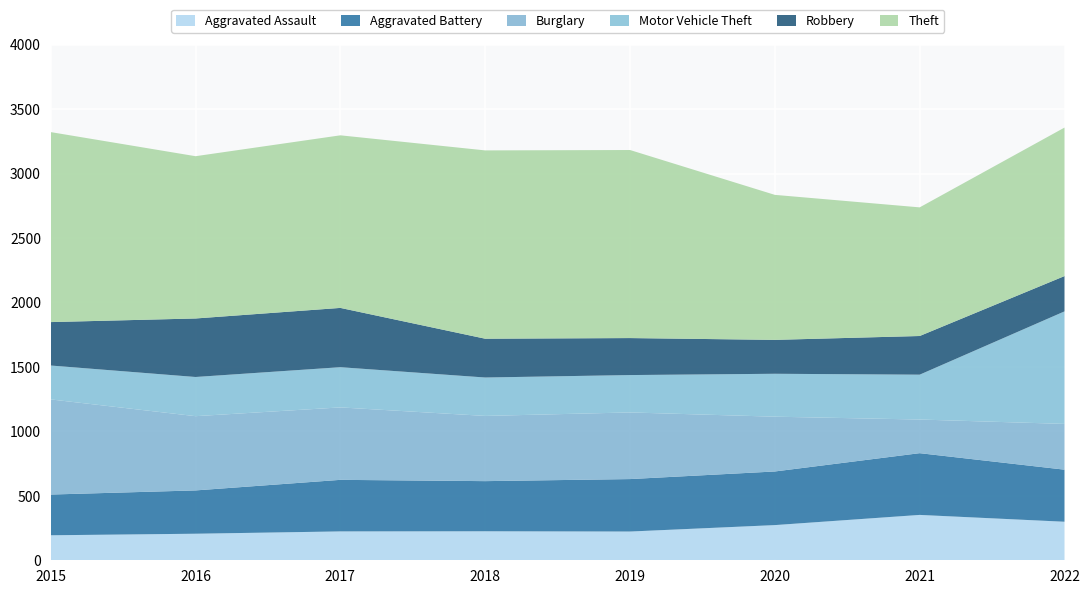

Reading left to right, extract all data points from this chart.

Aggravated Assault: 194	206	224	225	223	273	352	299
Aggravated Battery: 316	336	400	389	407	416	479	404
Burglary: 738	576	562	506	517	425	261	355
Motor Vehicle Theft: 263	304	312	298	290	333	348	873
Robbery: 337	454	460	301	287	263	300	274
Theft: 1474	1259	1339	1461	1459	1125	998	1152